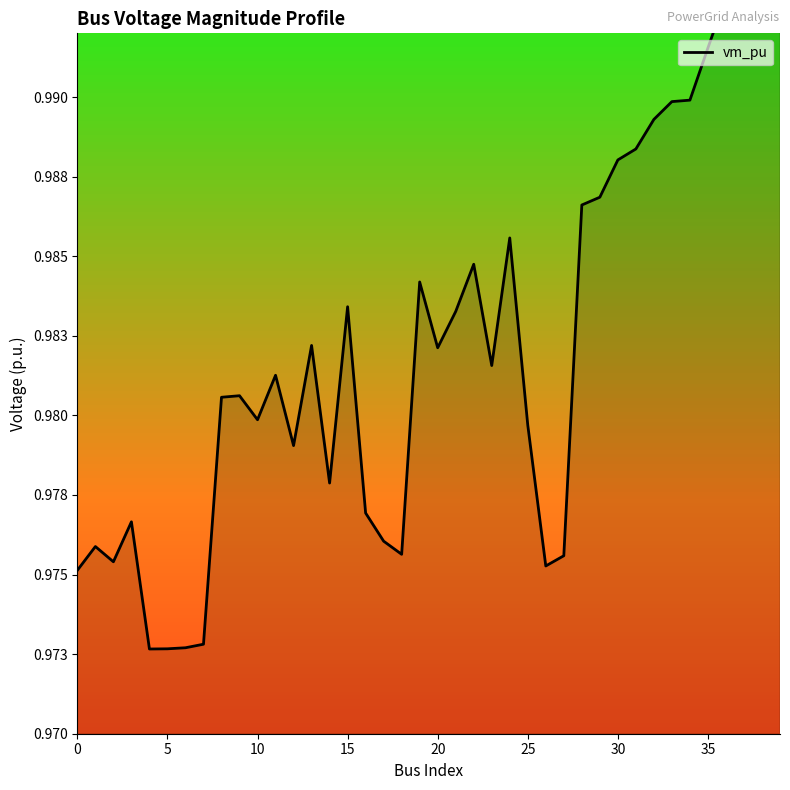

True or false: the data shows 1.6 at 30.

False